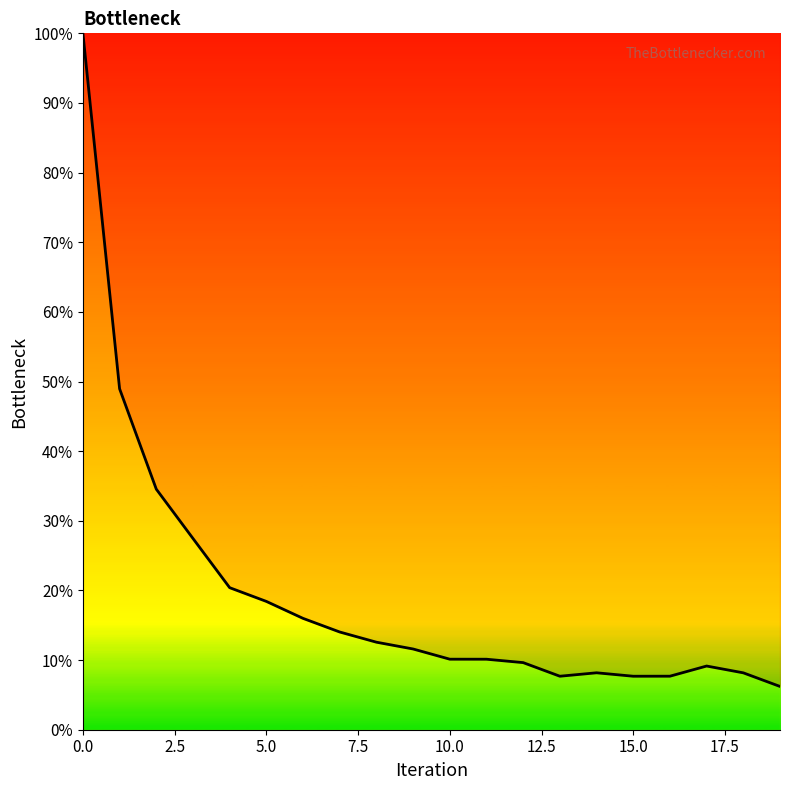

What is the difference between the maximum and minimum values?

93.8